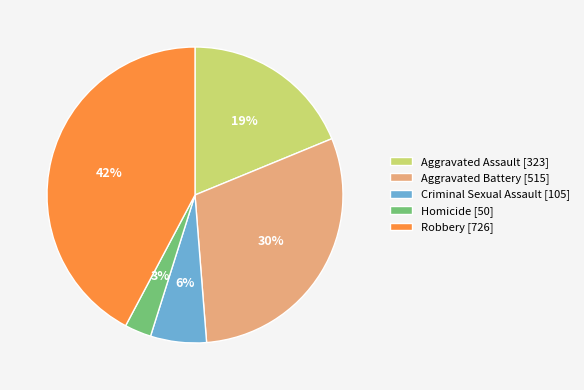

What is the ratio of the value at Homicide to the value at Aggravated Battery?

0.1